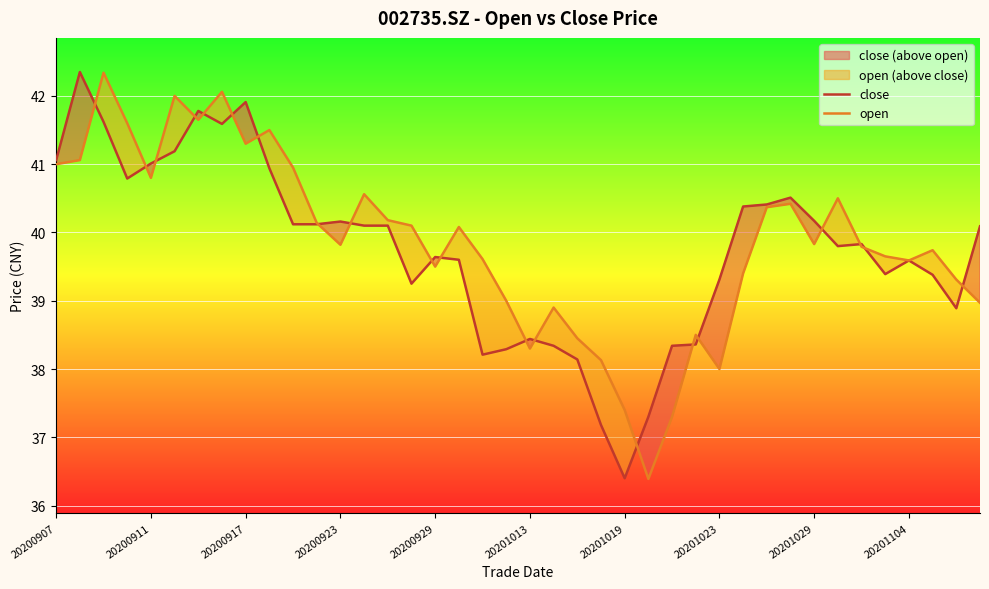

True or false: open has a value of 59.7 at 20200929.

False